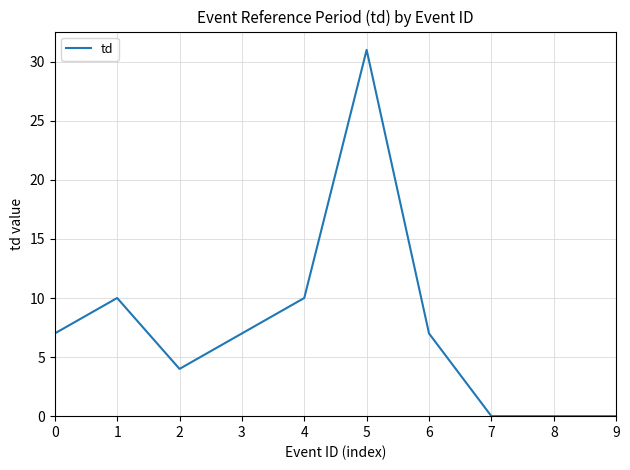

Read the value at 6.

7